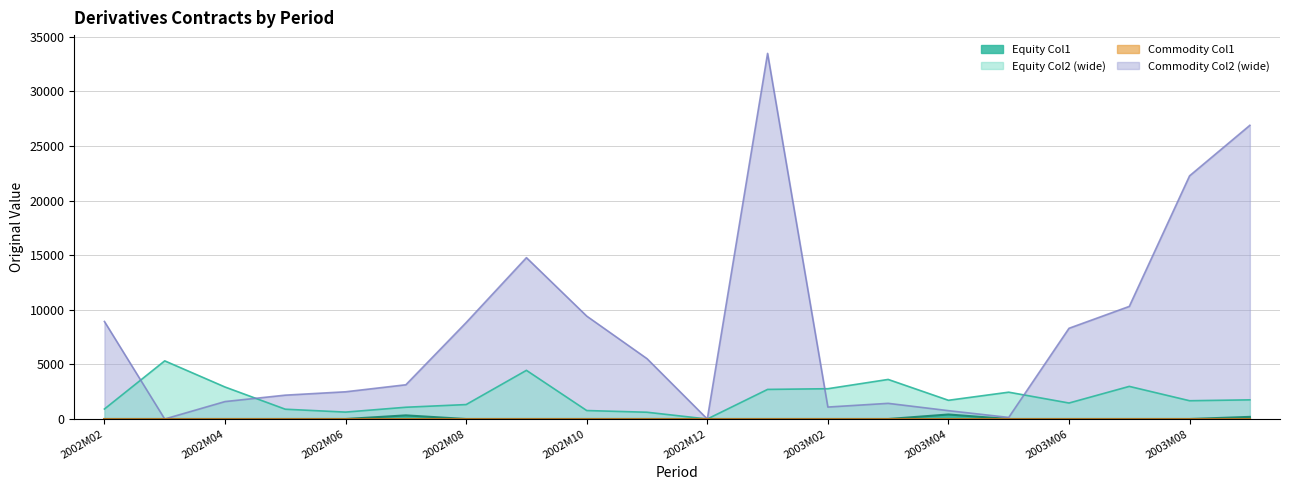

What position from the left is 2002M02?

1